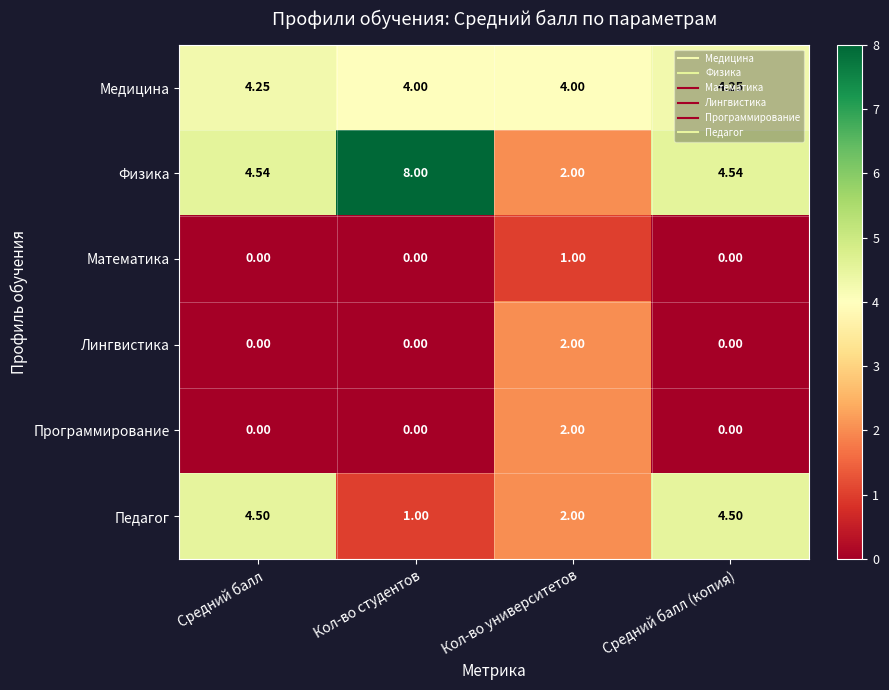

Which series has the largest total across all categories?

Физика